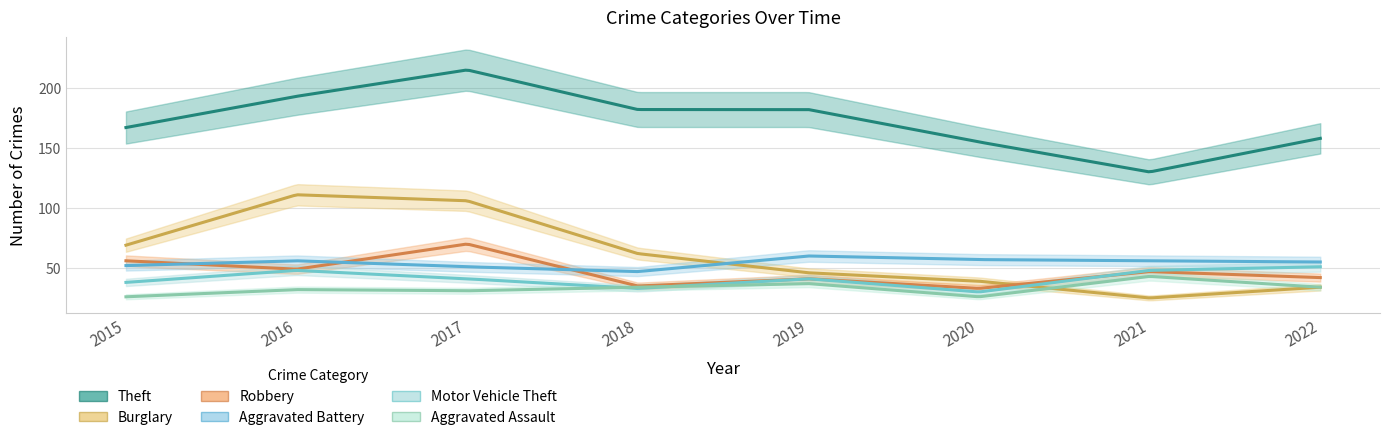

Which series changed the most between 2019 and 2022?

Theft